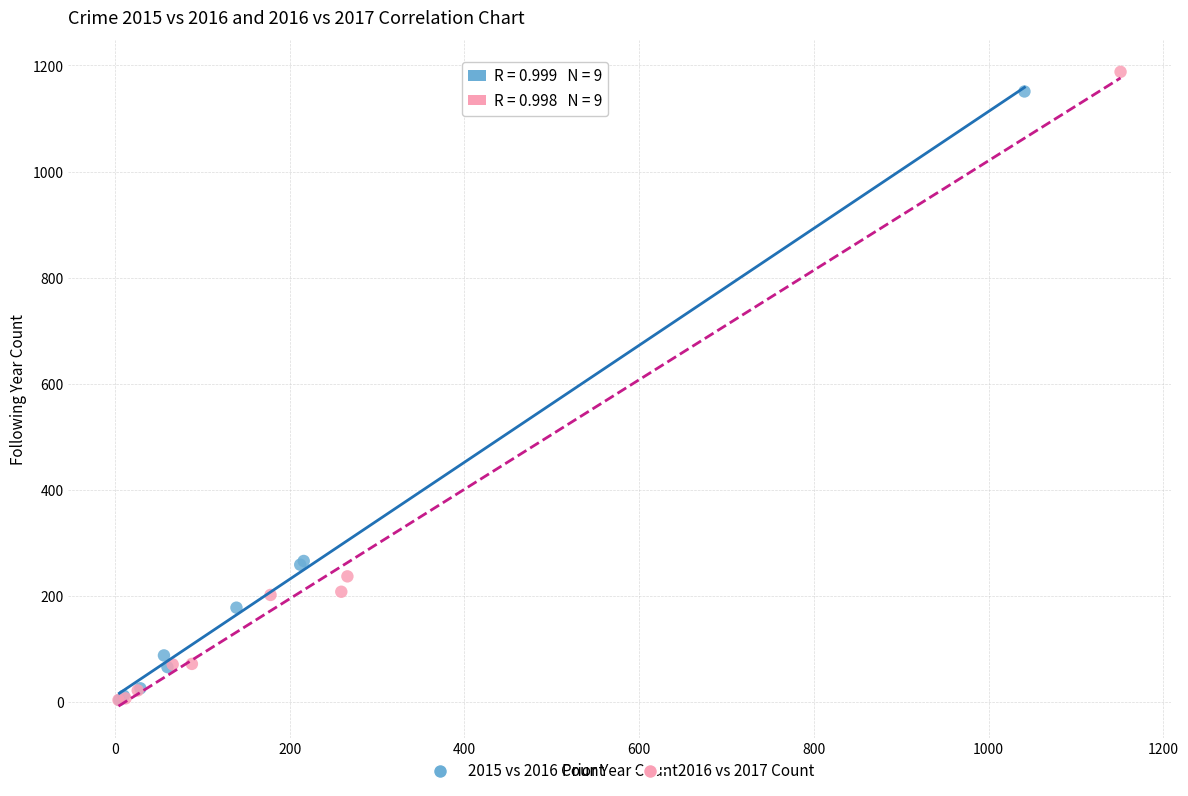

Which series has the widest spread of Y values?

2016 vs 2017 Count